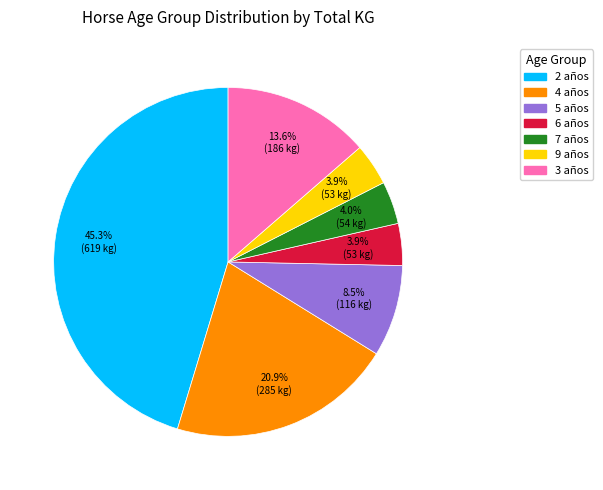

Which category has the biggest portion of the pie?

2 años